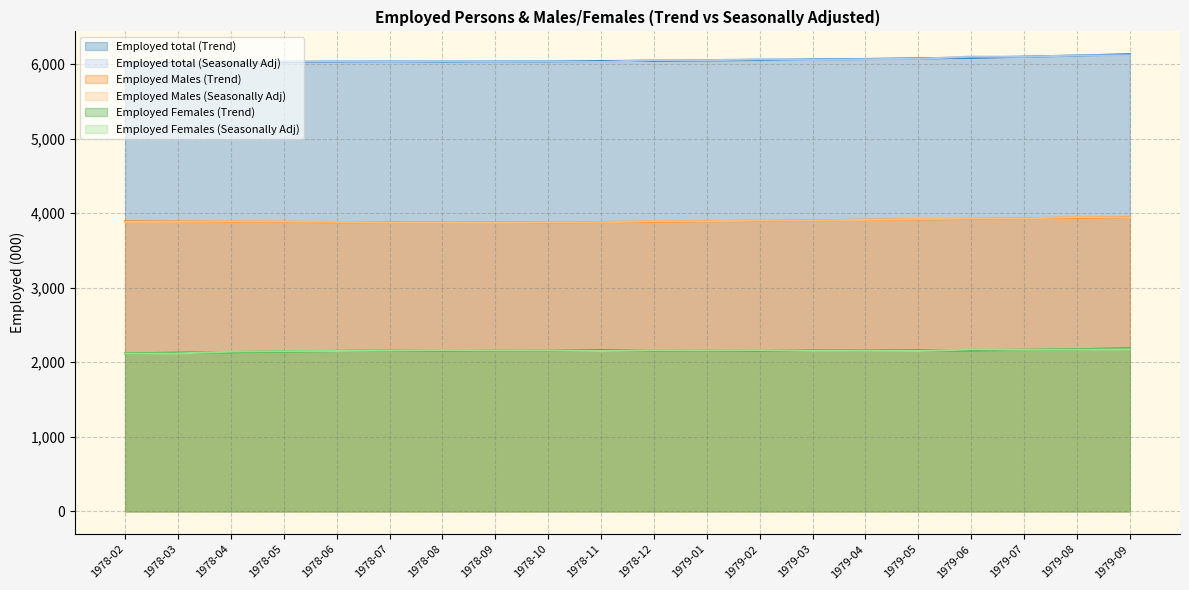

True or false: Employed total (Seasonally Adj) has a value of 6003.0 at 1978-03.

True